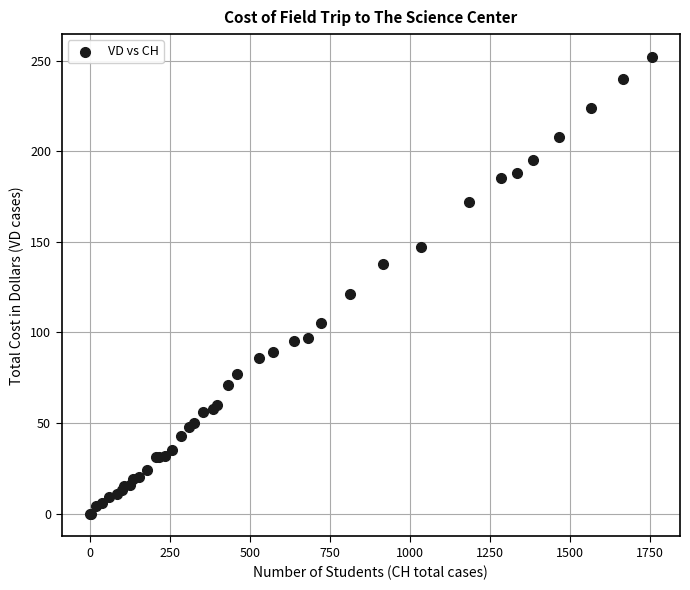

What Y value in the scatter plot is closest to 126?

121